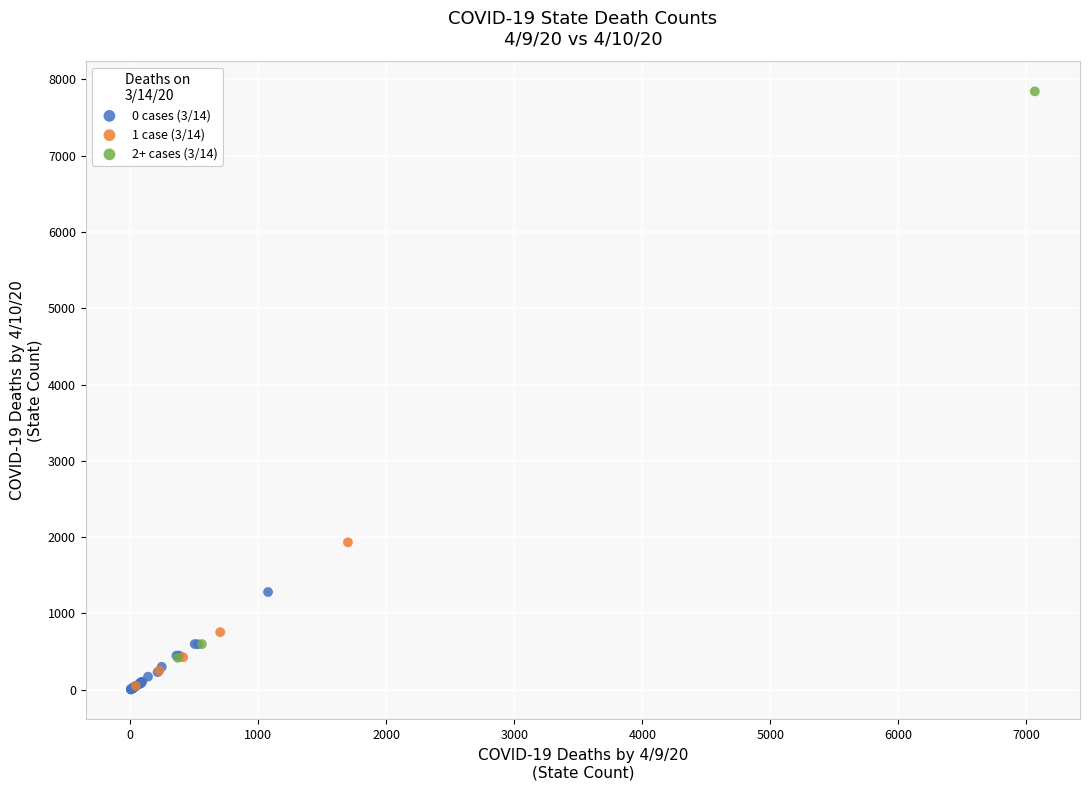

Which series contains the highest Y value?

2+ cases (3/14)